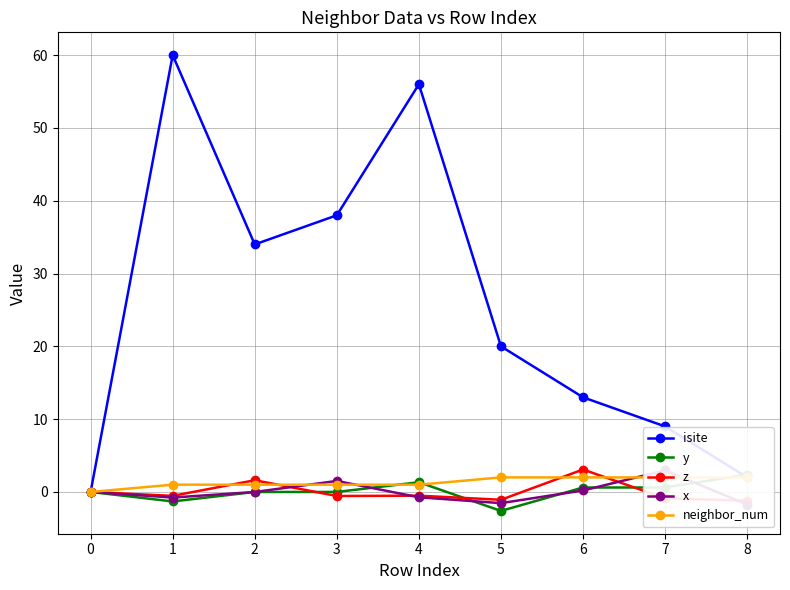

What is the greatest value displayed?

60.0